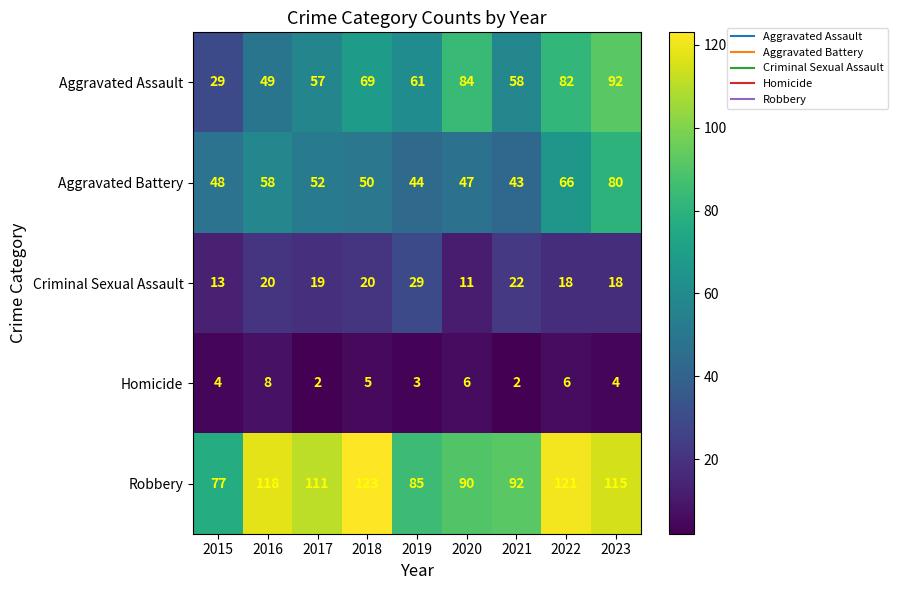

At how many categories does at least one series exceed 26?

9